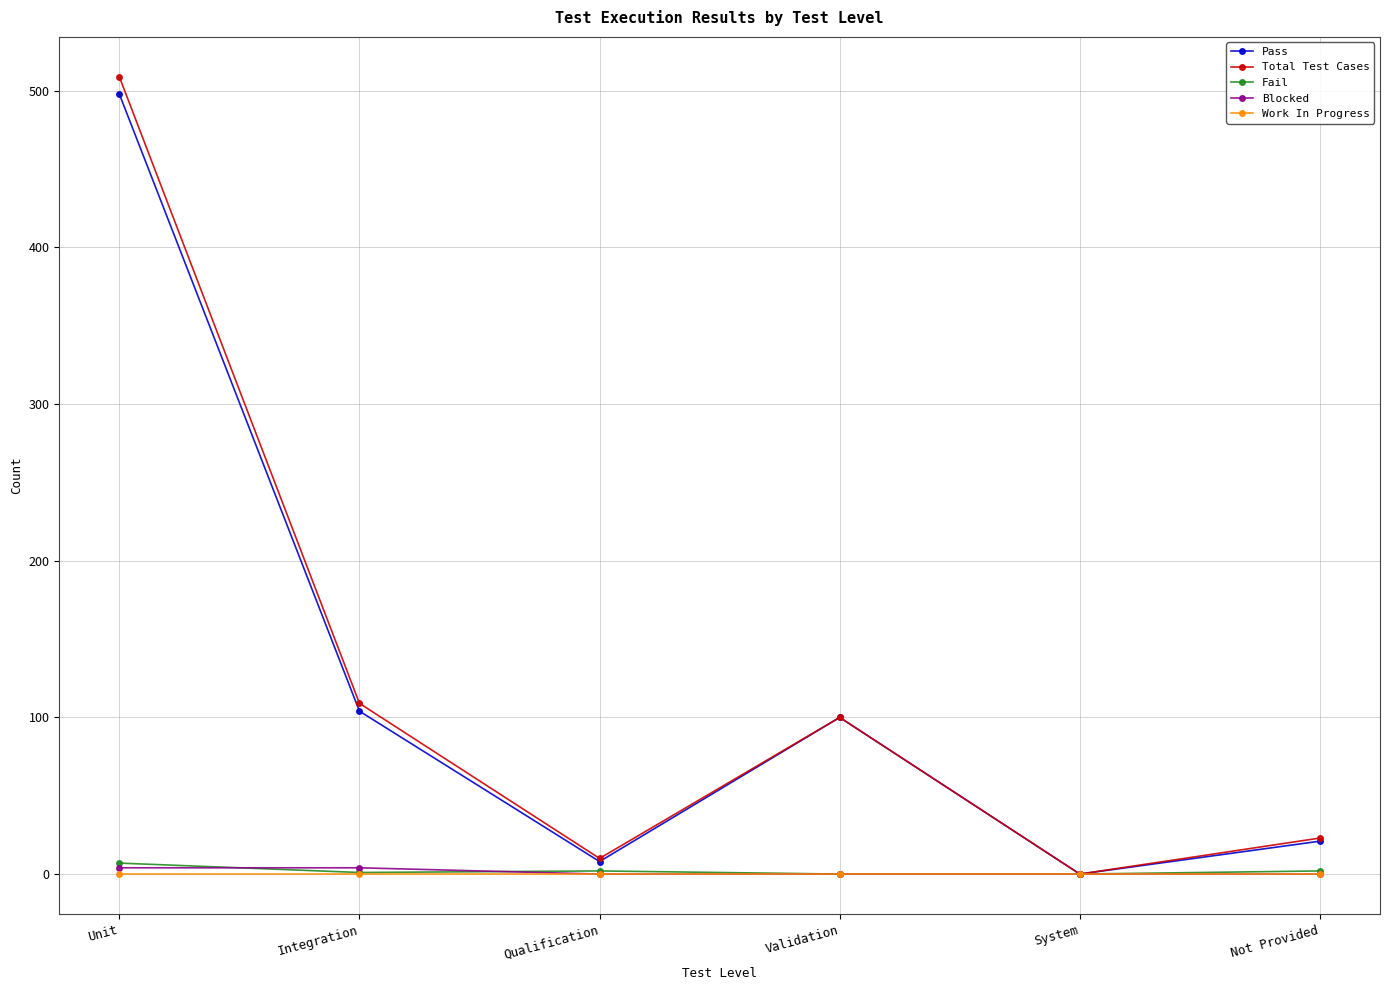

What is the difference between the second highest and second lowest values in the Total Test Cases series?

99